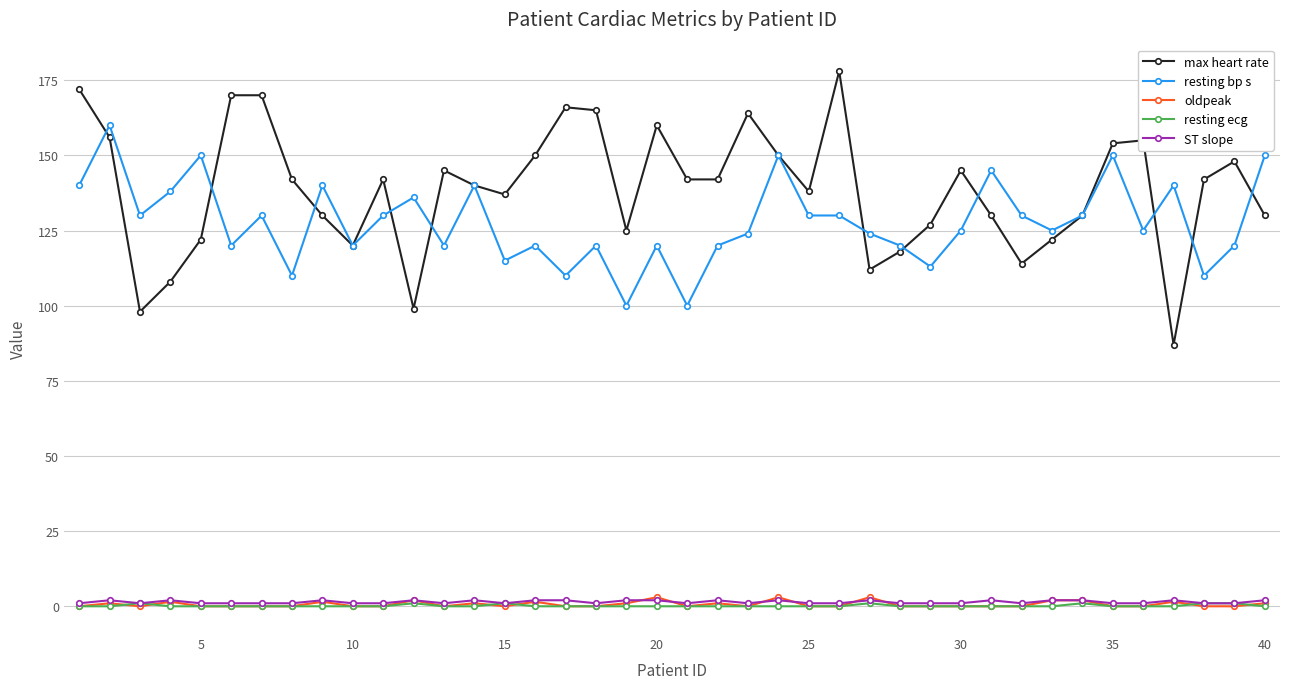

Which series has the widest spread of values?

max heart rate